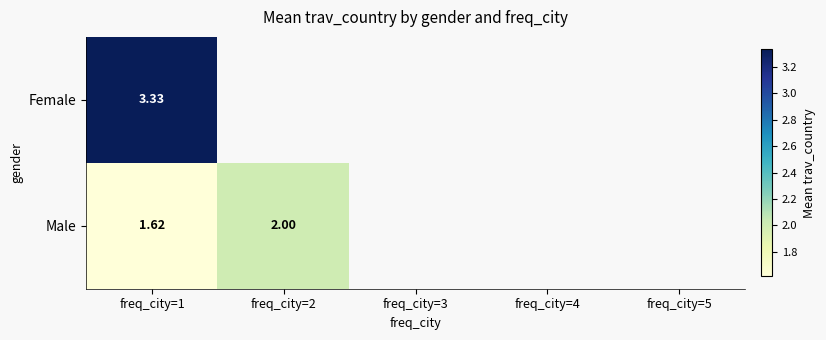

At freq_city=1, list the series in order from largest to smallest.

Female, Male